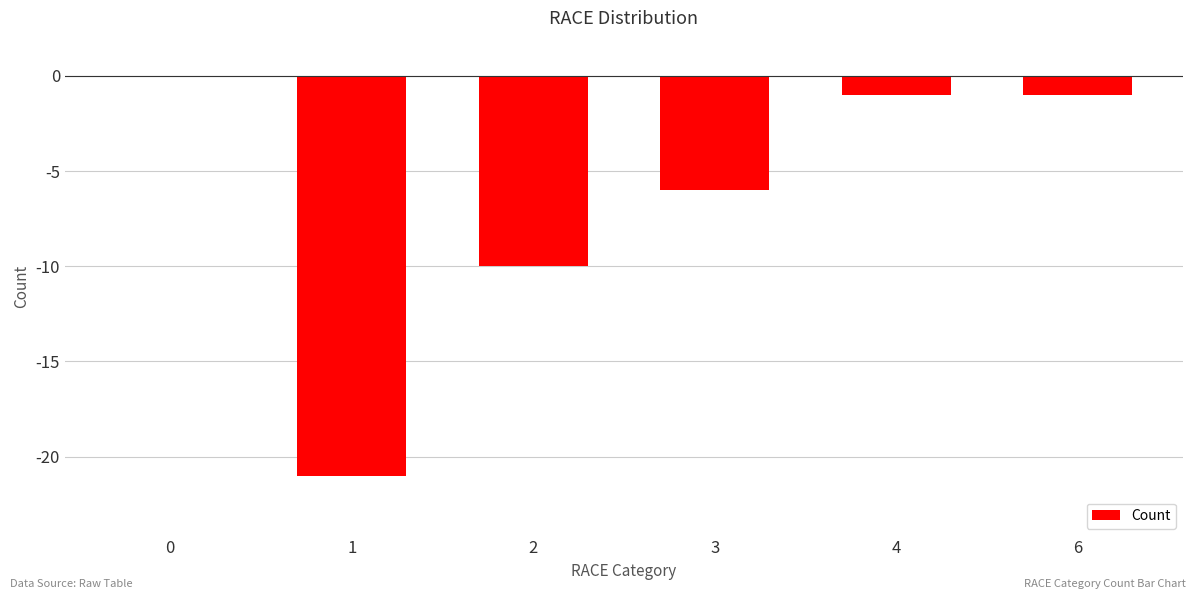

Is it true that the value at 0 is 14?

False